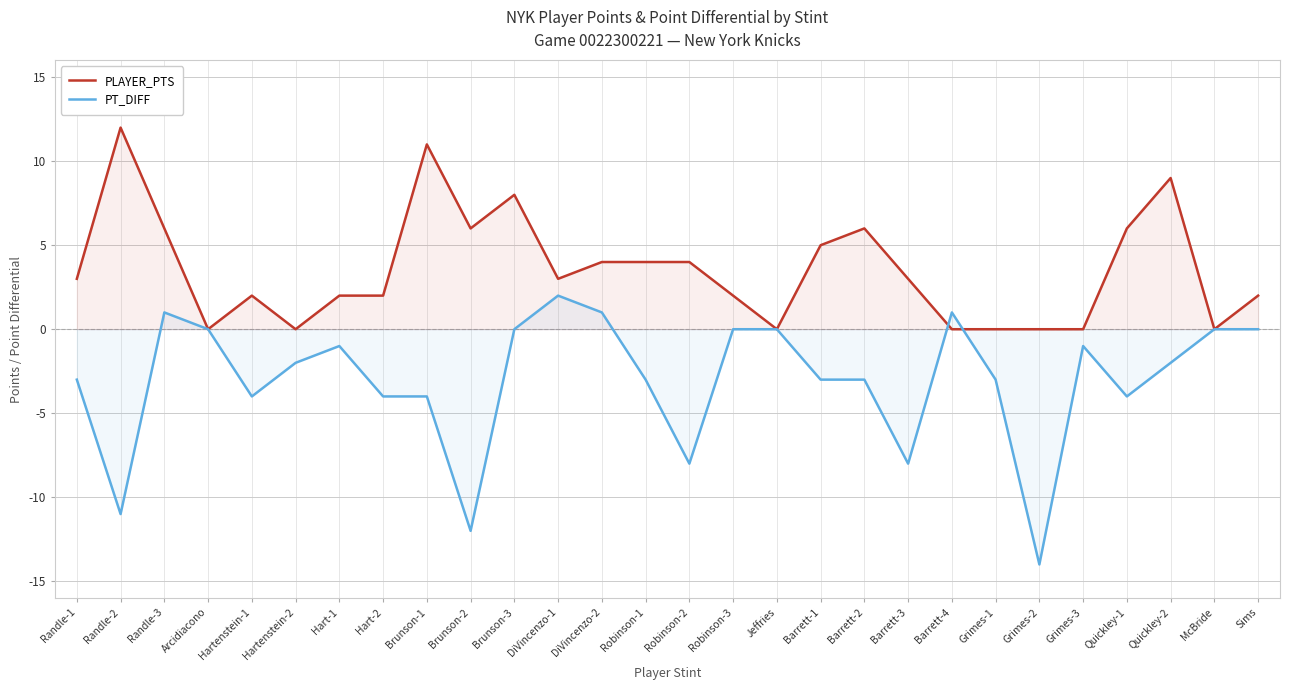

What is the sum of all PT_DIFF values?

-85